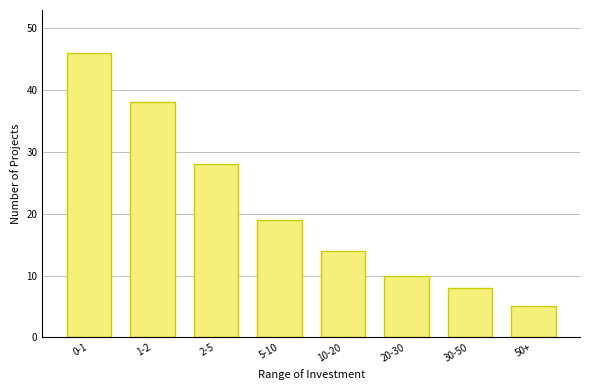

What is the sum of the values at 5-10 and 0-1?

65